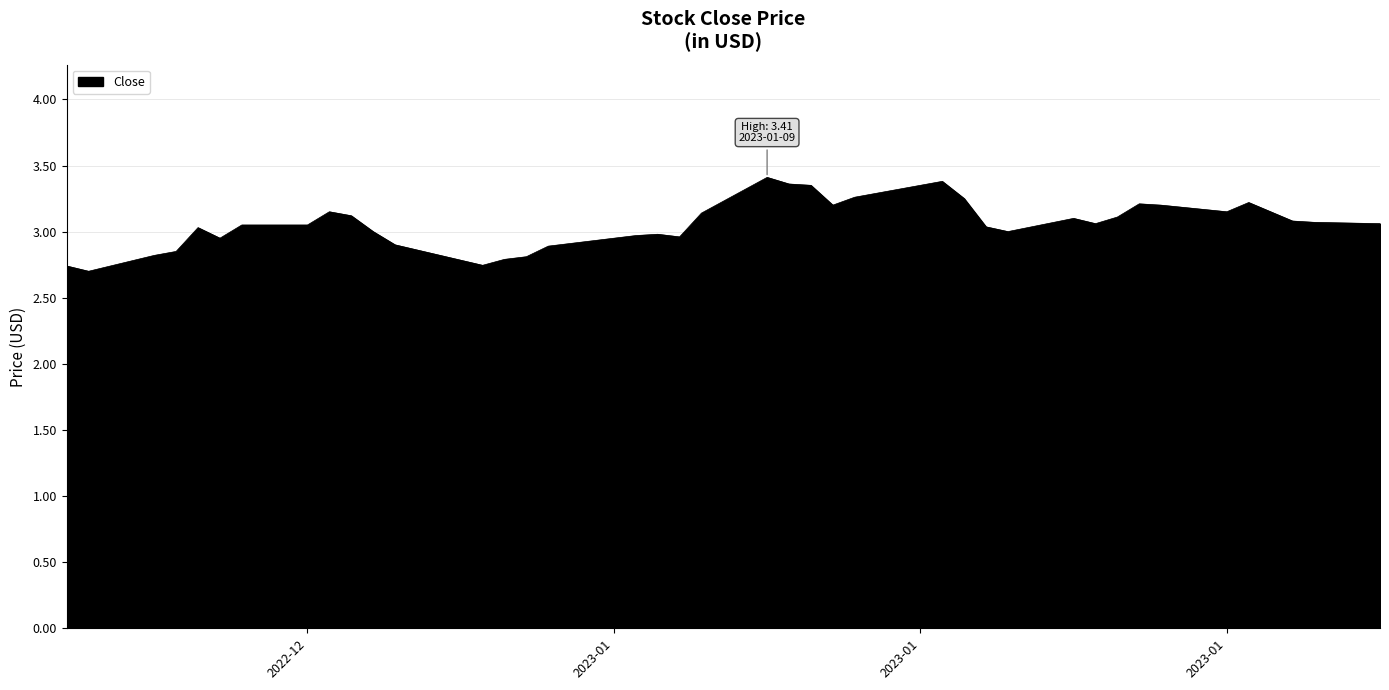

What is the greatest value displayed?

3.4